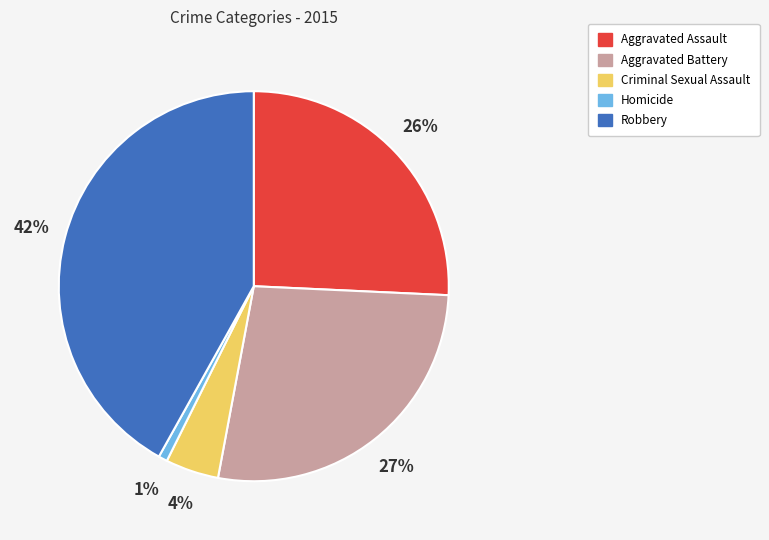

Is the sum of Homicide and Aggravated Battery greater than half?

No